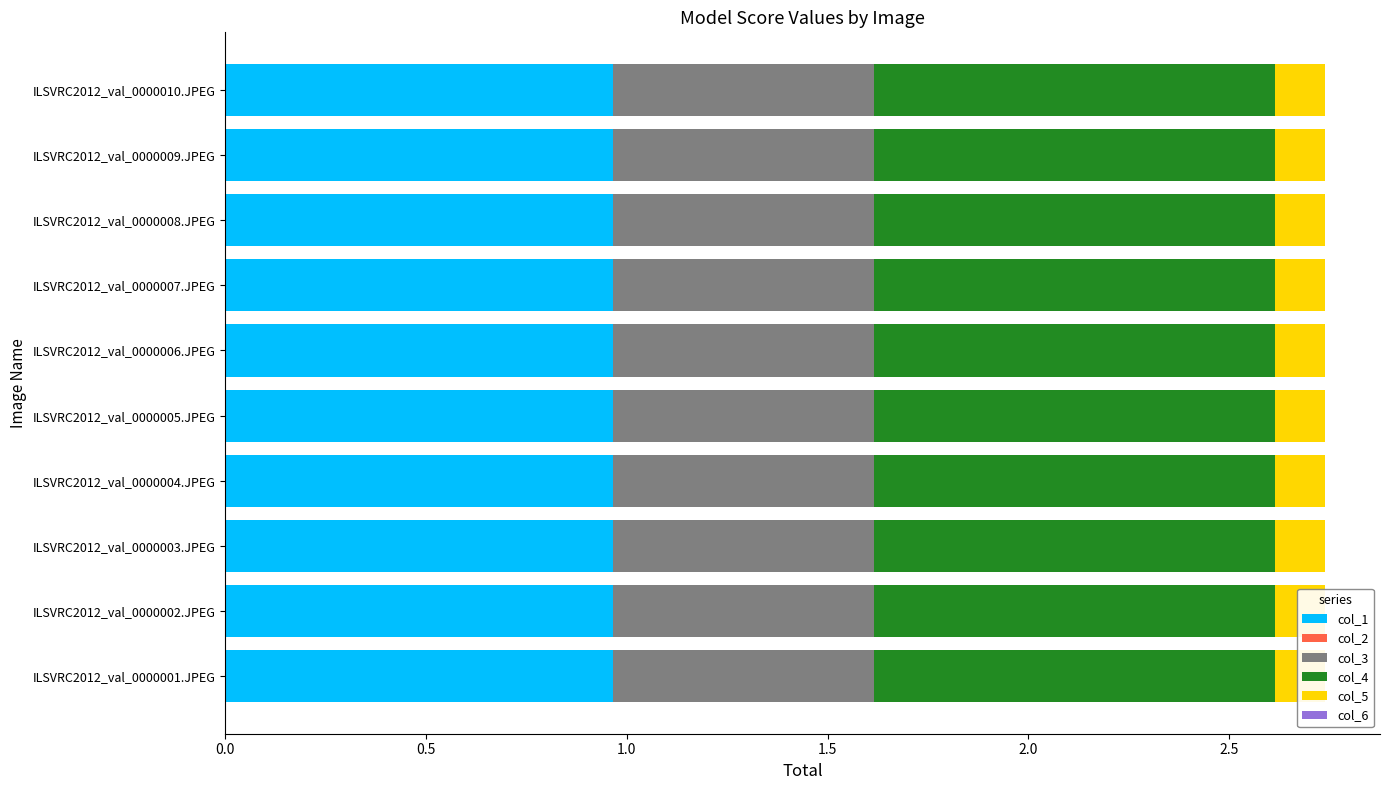

At ILSVRC2012_val_0000006.JPEG, list the series in order from smallest to largest.

col_6, col_2, col_5, col_3, col_1, col_4